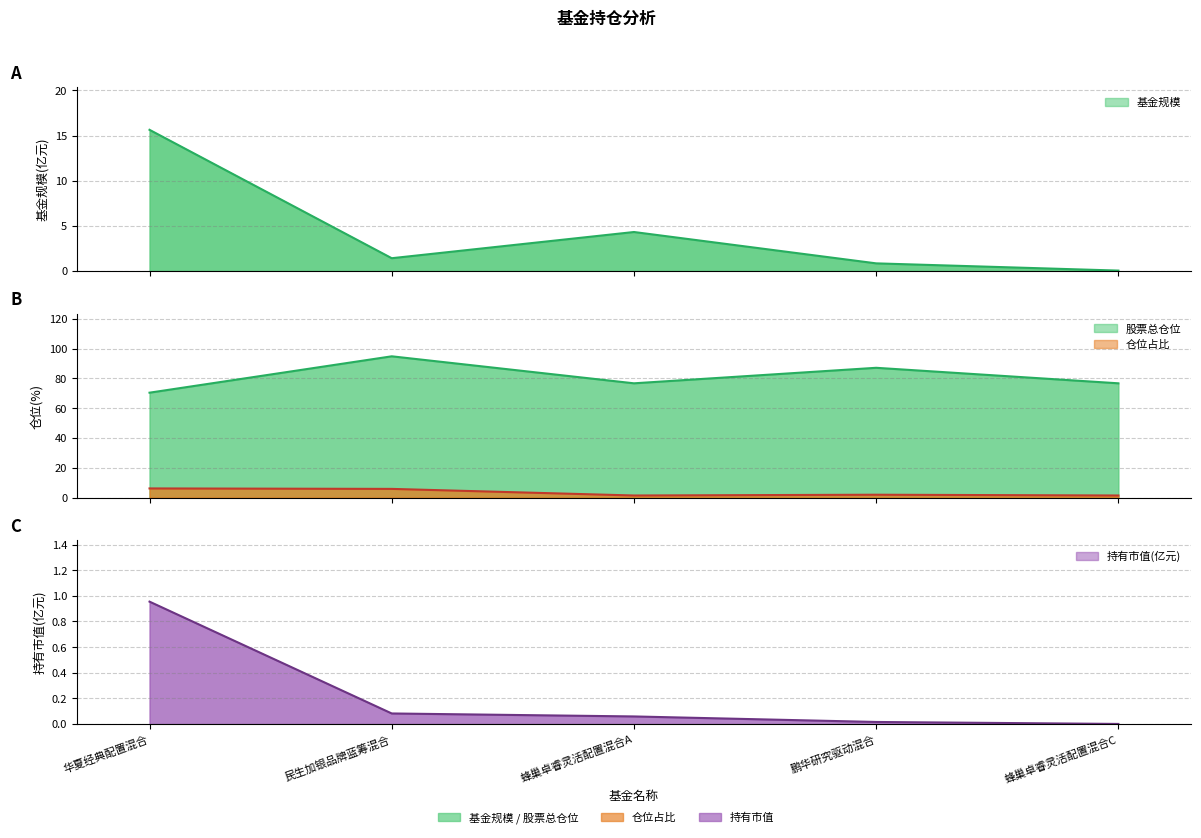

Does the chart display data point markers on the line(s)?

No